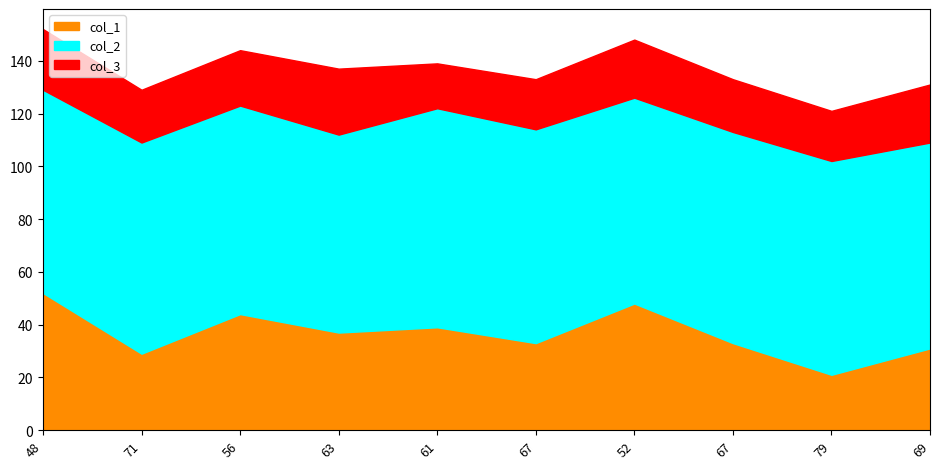

Rank the series by their average value, from lowest to highest.

col_3, col_1, col_2